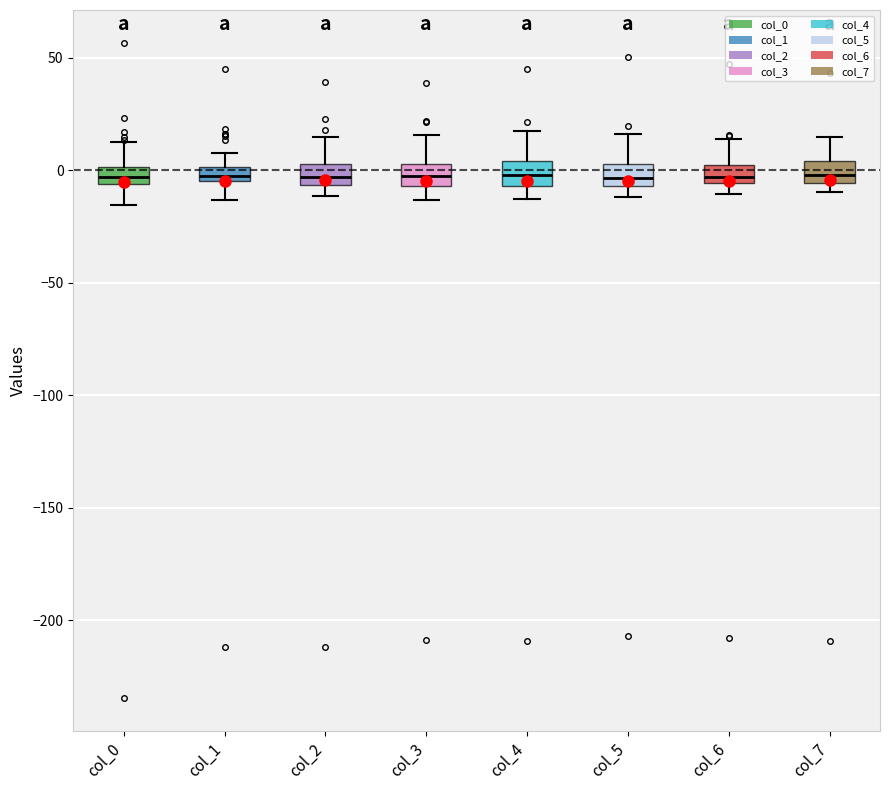

Where does the upper whisker of the box for col_6 end on the y-axis? The values are not printed on the chart, so give them approximately, as read against the axis.

15